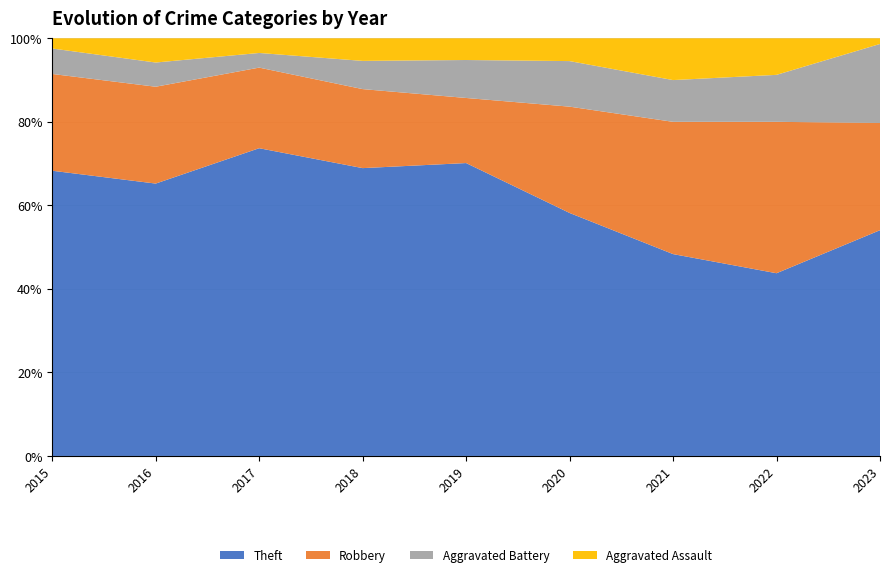

Reading left to right, what are all the values shown in this chart?

Theft: 2015=56	2016=45	2017=42	2018=51	2019=54	2020=32	2021=29	2022=35	2023=40
Robbery: 2015=19	2016=16	2017=11	2018=14	2019=12	2020=14	2021=19	2022=29	2023=19
Aggravated Battery: 2015=5	2016=4	2017=2	2018=5	2019=7	2020=6	2021=6	2022=9	2023=14
Aggravated Assault: 2015=2	2016=4	2017=2	2018=4	2019=4	2020=3	2021=6	2022=7	2023=1